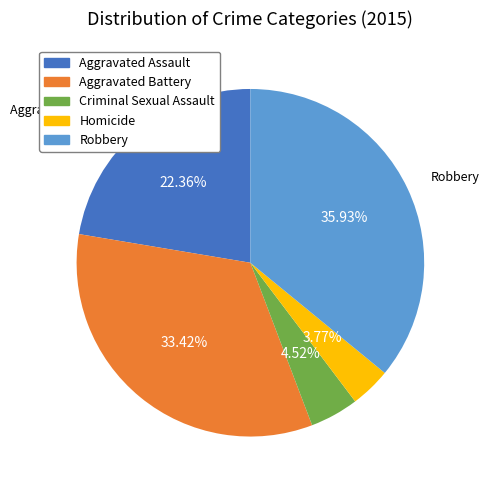

What percentage is the Homicide slice, to the nearest percent?

4%